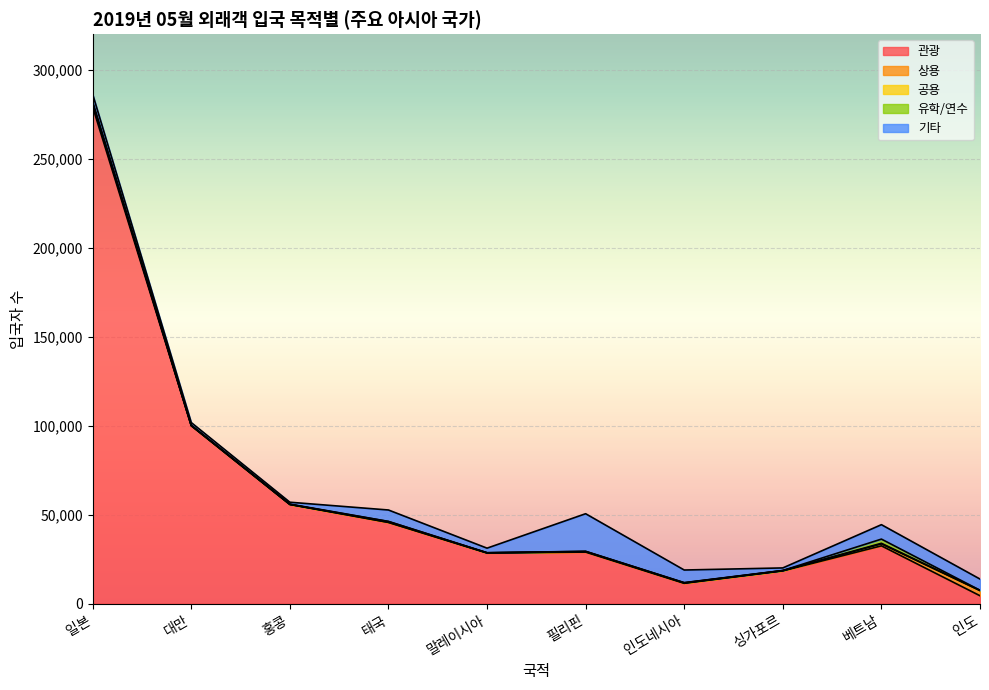

At which label does 공용 reach its minimum?

말레이시아